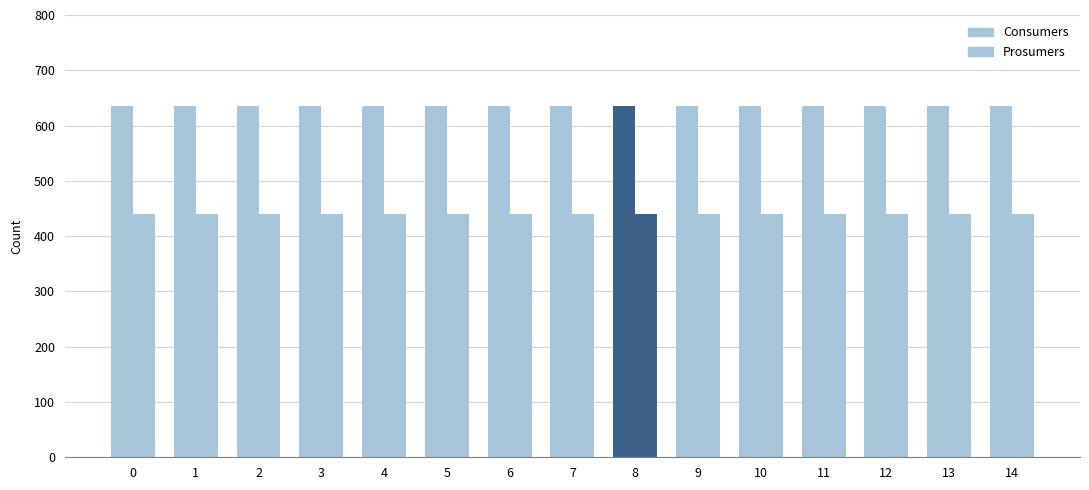

How many series are shown in this chart?

2